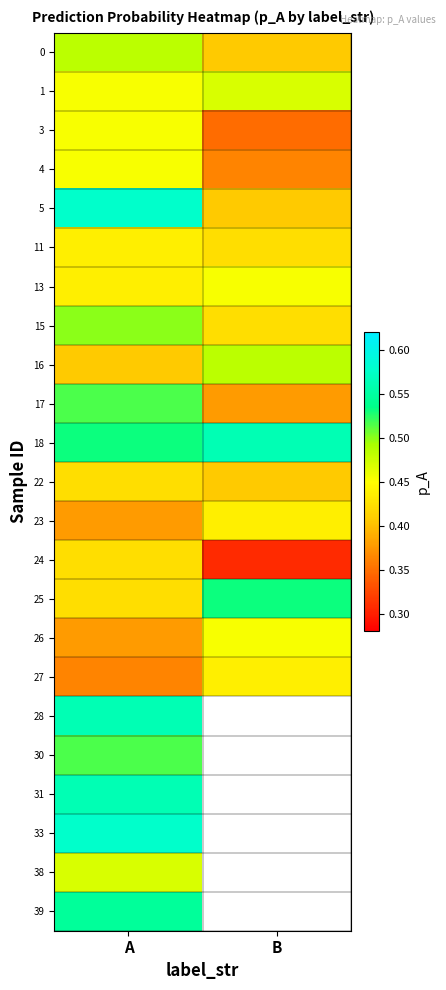

Is it true that 18 equals 0.5 at A?

True